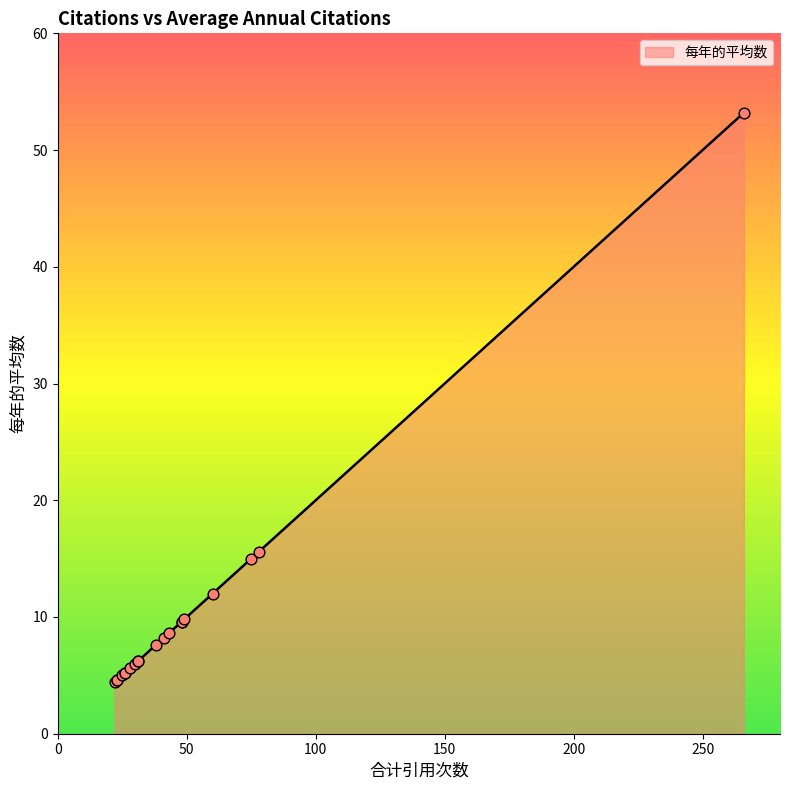

What is the ratio of the value at 266 to the value at 22?

12.1